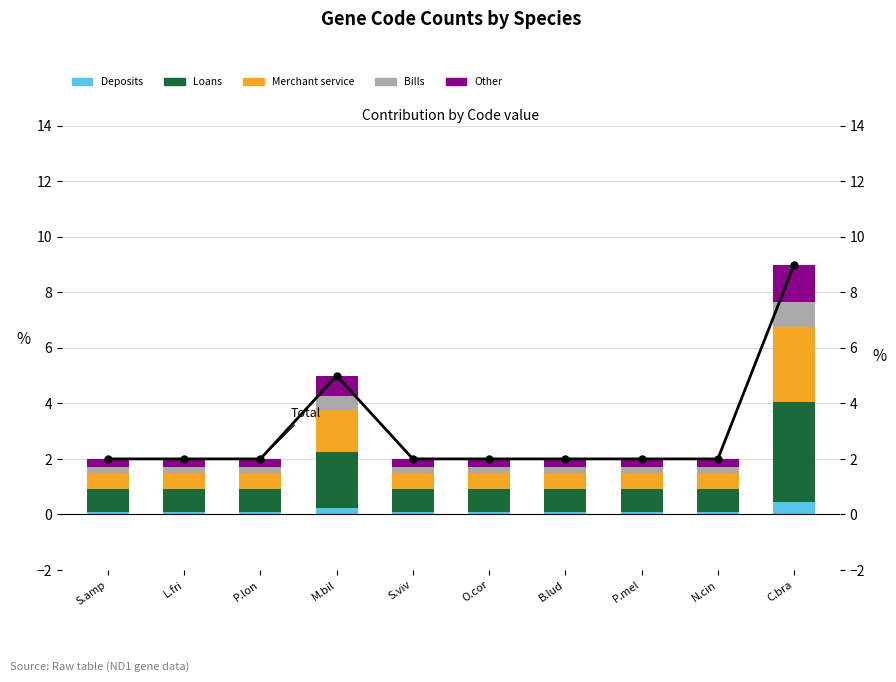

Reading left to right, transcribe all the data shown in this chart.

Deposits: 0.1	0.1	0.1	0.2	0.1	0.1	0.1	0.1	0.1	0.5
Loans: 0.8	0.8	0.8	2.0	0.8	0.8	0.8	0.8	0.8	3.6
Merchant service: 0.6	0.6	0.6	1.5	0.6	0.6	0.6	0.6	0.6	2.7
Bills: 0.2	0.2	0.2	0.5	0.2	0.2	0.2	0.2	0.2	0.9
Other: 0.3	0.3	0.3	0.8	0.3	0.3	0.3	0.3	0.3	1.3
Total: 2.0	2.0	2.0	5.0	2.0	2.0	2.0	2.0	2.0	9.0